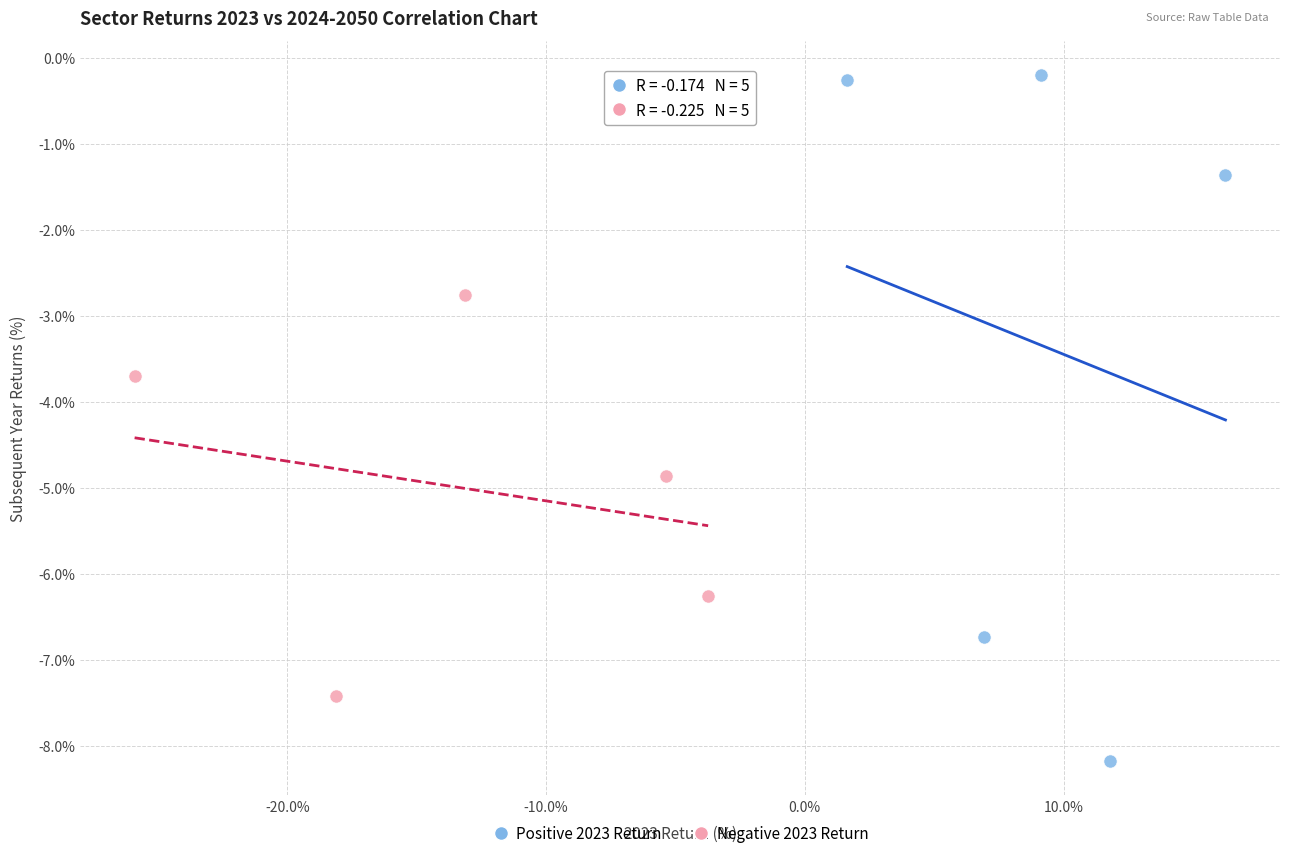

What are all the series names shown in the legend?

Positive 2023 Return, Negative 2023 Return